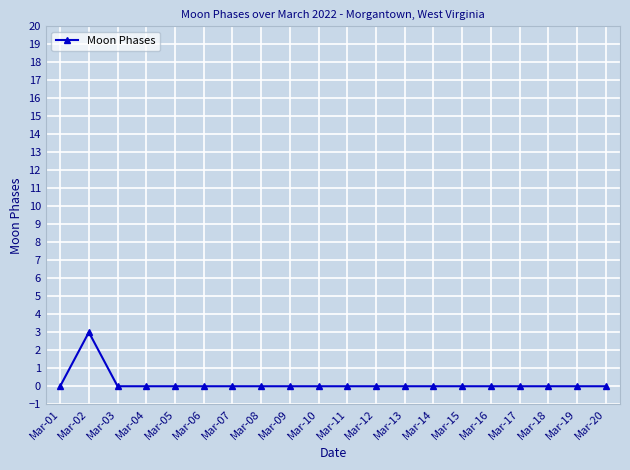

At which category does the data reach its first local peak?

Mar-02